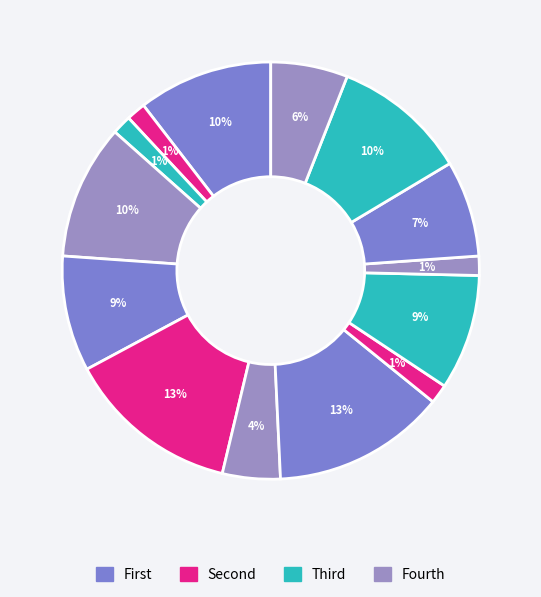

Count the number of slices in the pie.

14